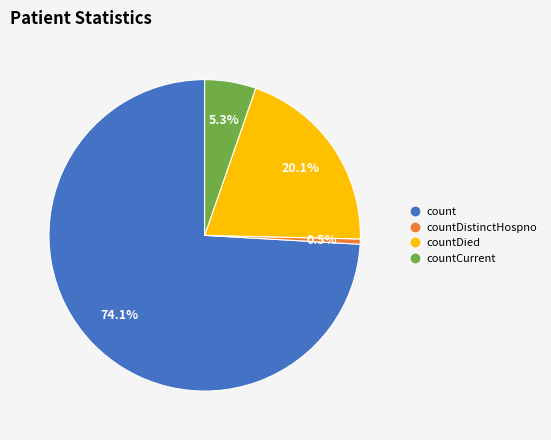

Is there a majority slice in this chart?

Yes